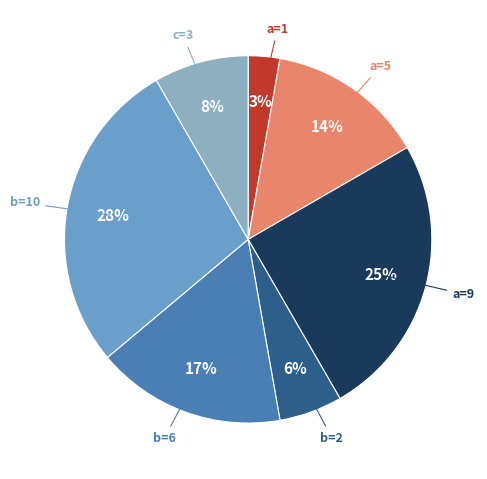

To the nearest percent, what is the average slice percentage?

14%